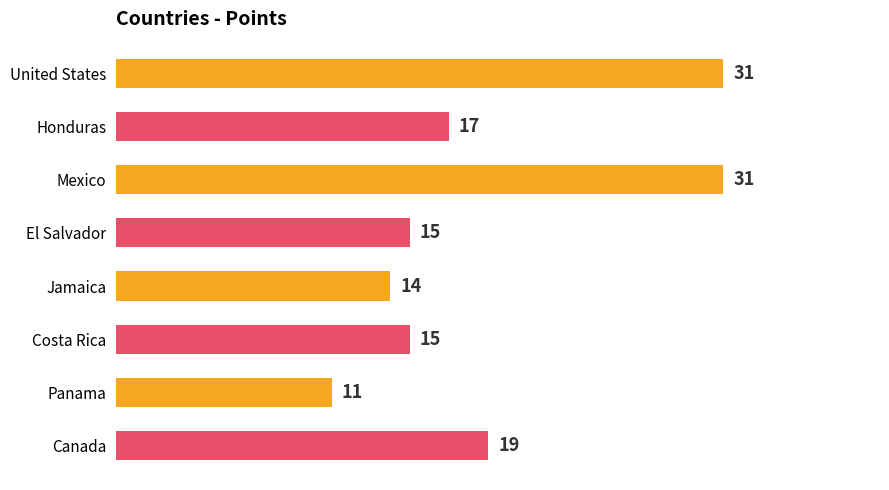

How many data points are less than 17?

4